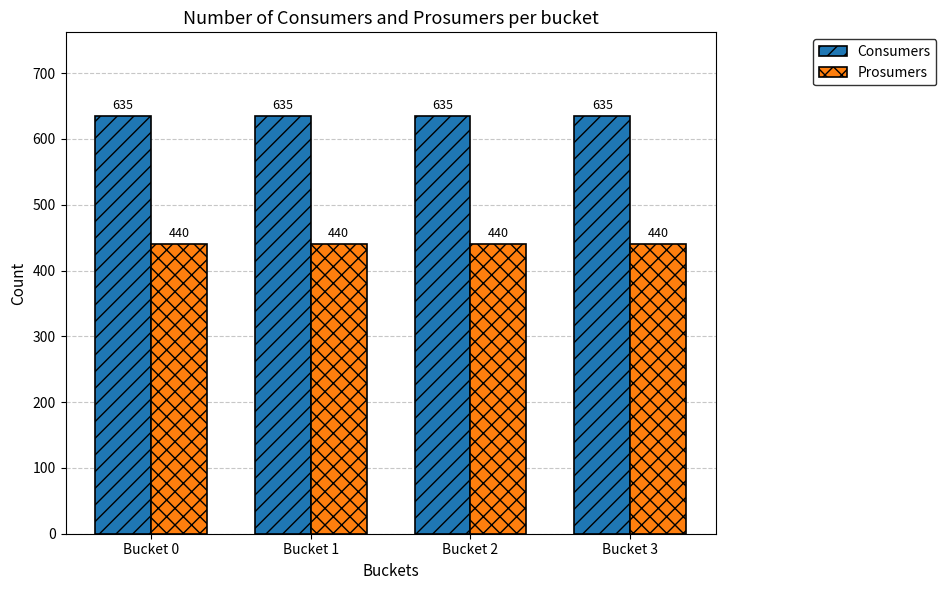

What is the highest value of the Prosumers series?

440